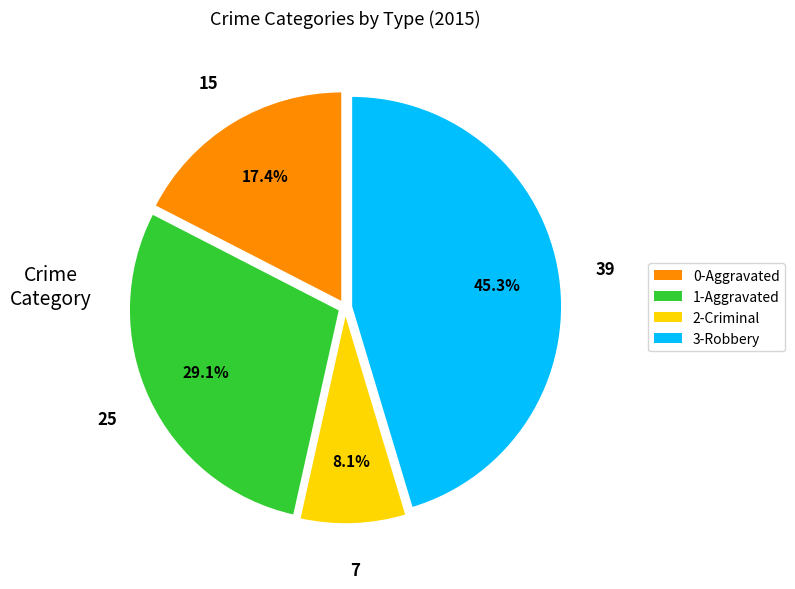

Does any single category account for the majority?

No